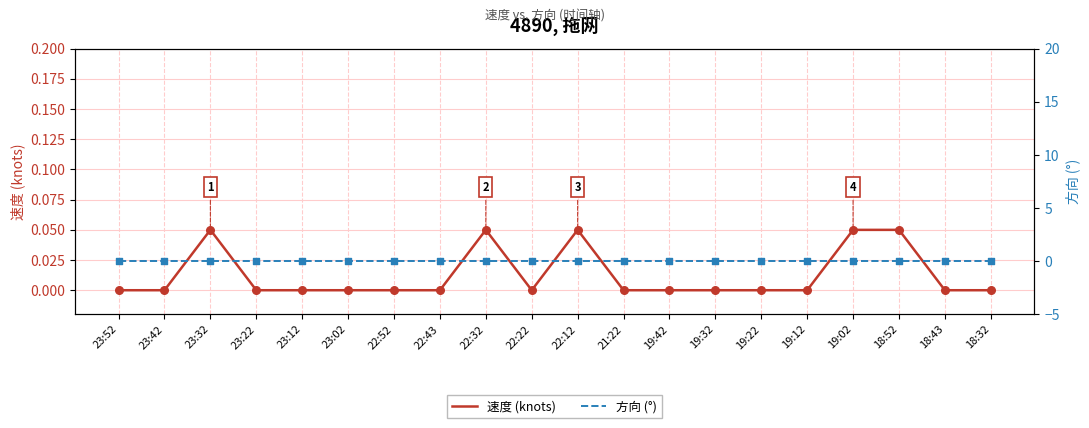

At which category is the sum across all series the highest?

23:32